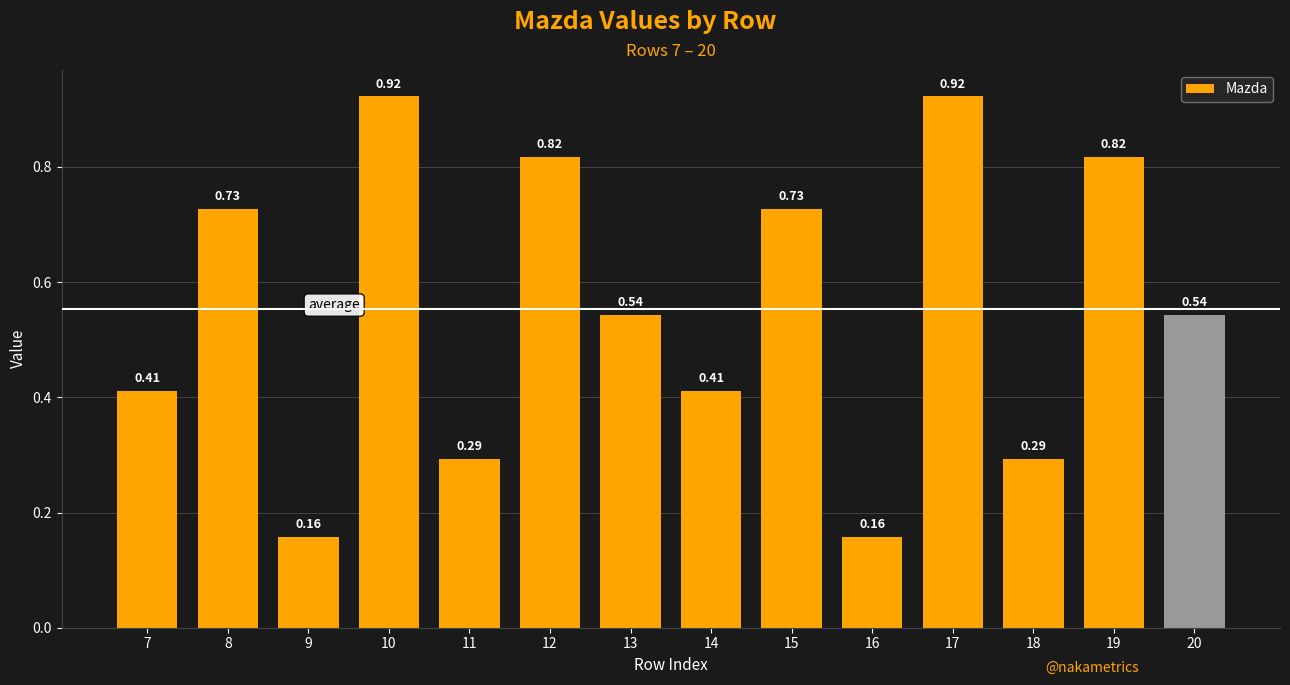

True or false: the data shows 0.1 at 18.

False